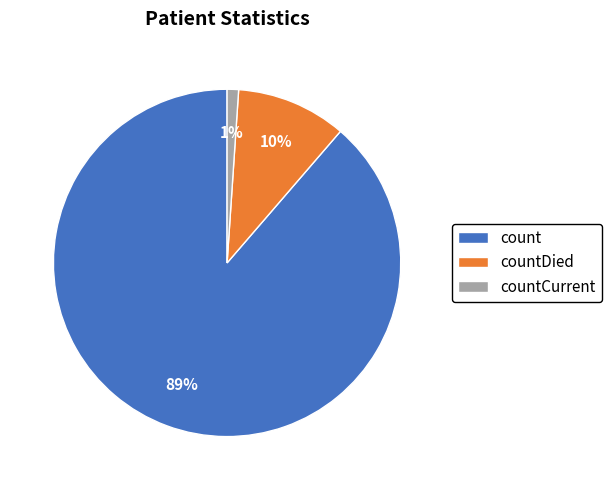

How many slices are in this pie chart?

3